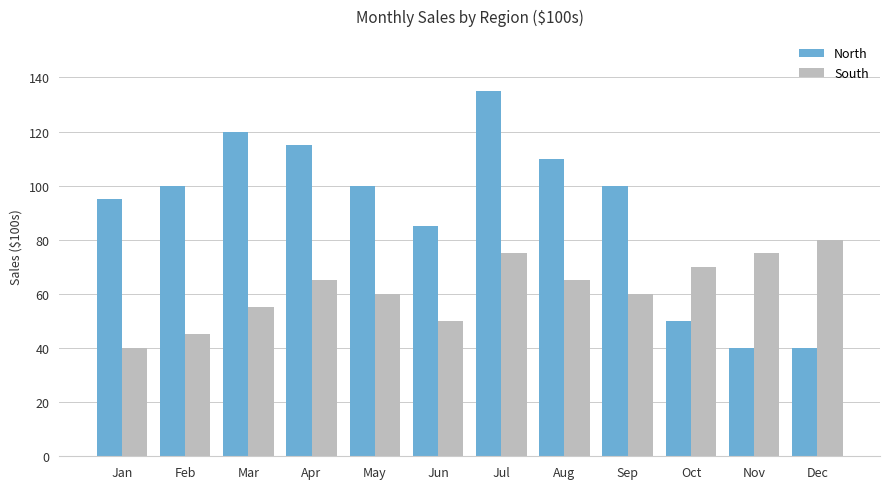

What is the value of the South bar at the 8th from the left?

65